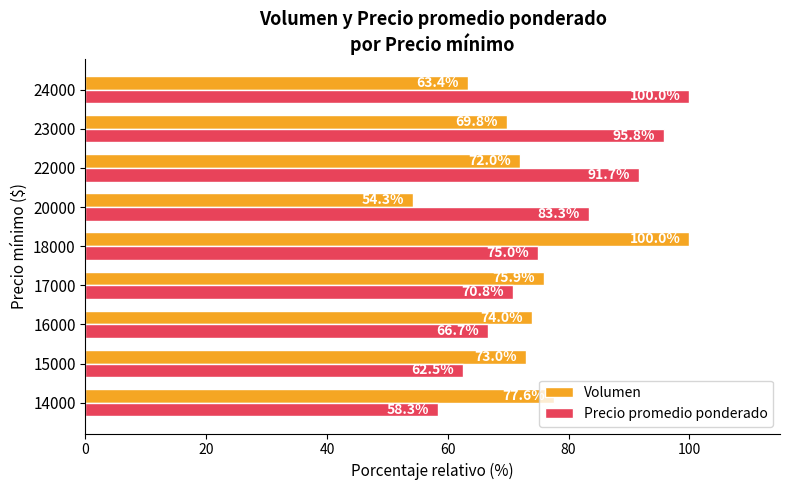

Count the number of data series in this chart.

2